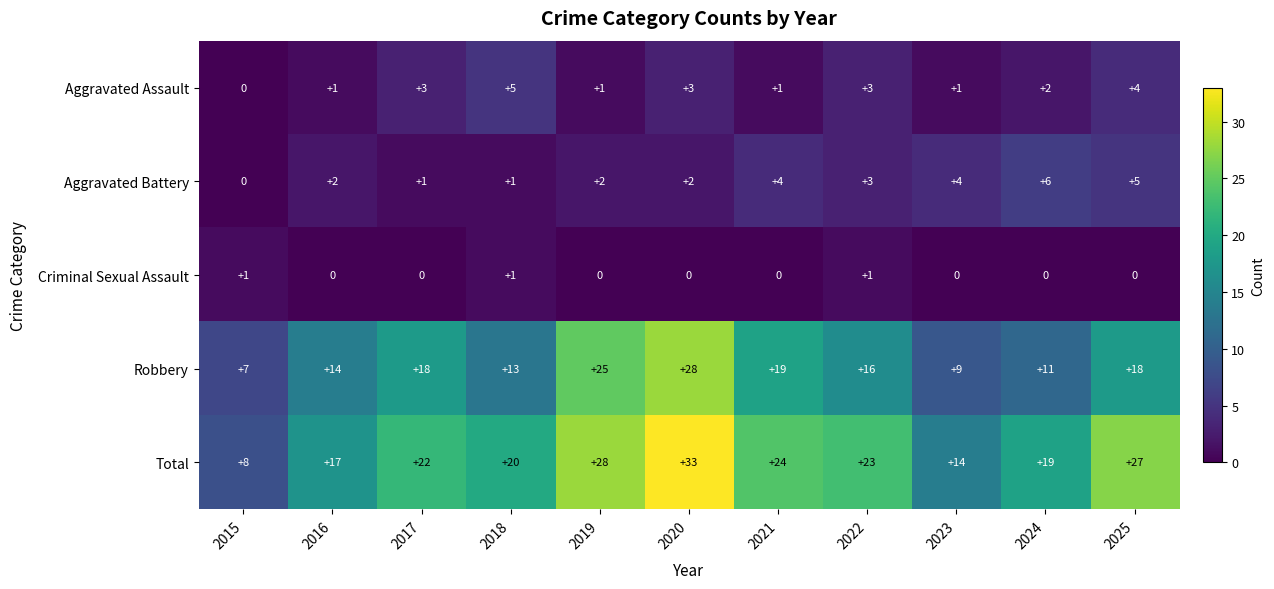

What is the approximate value of Aggravated Assault at 2018?

5